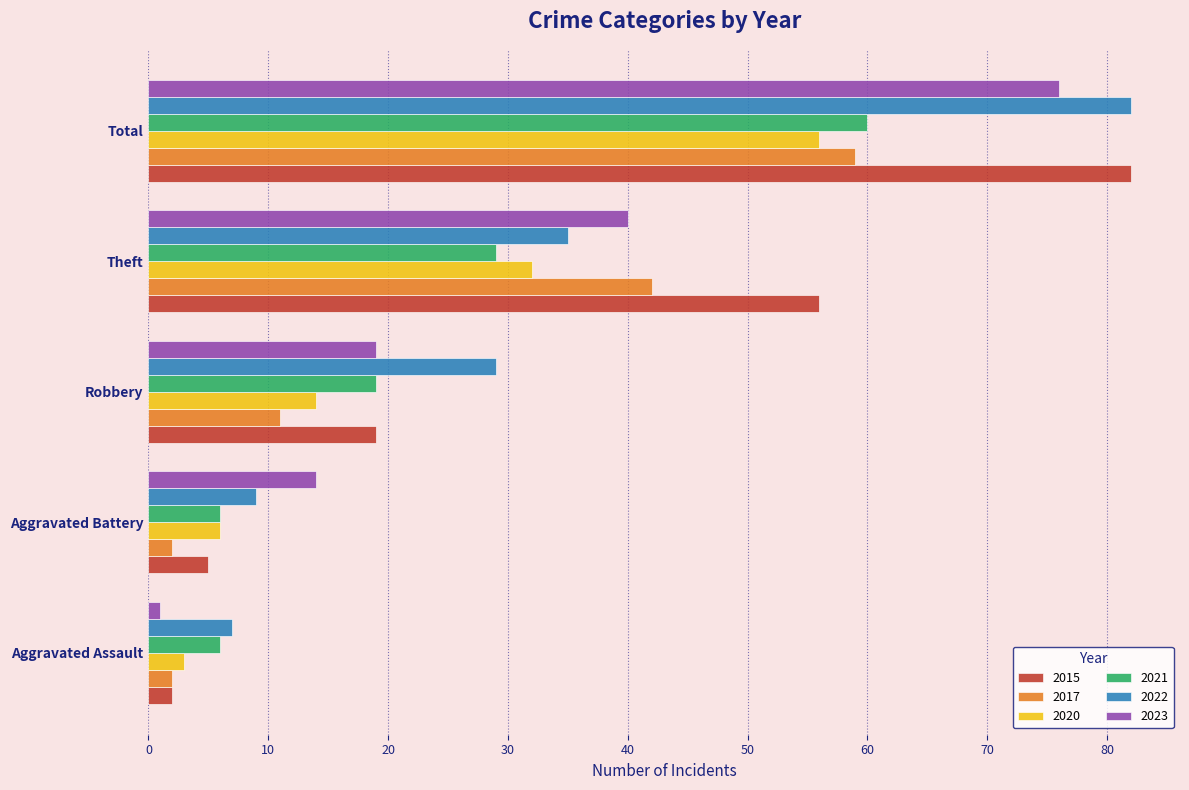

Which series has the widest spread of values?

2015